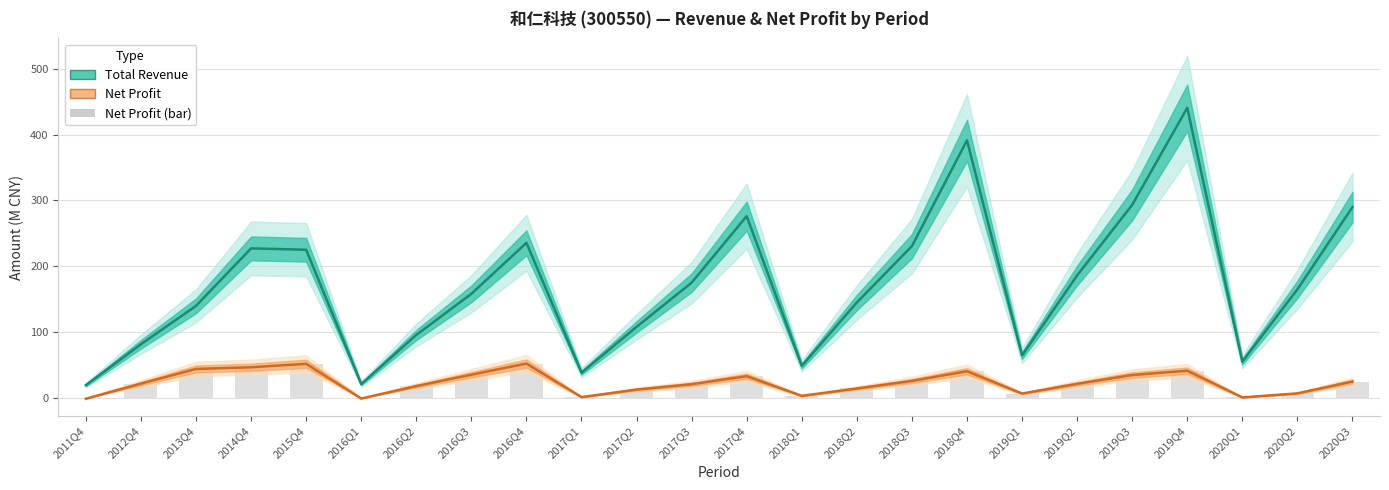

How many values in the Net Profit (M CNY) series are below 21?

11